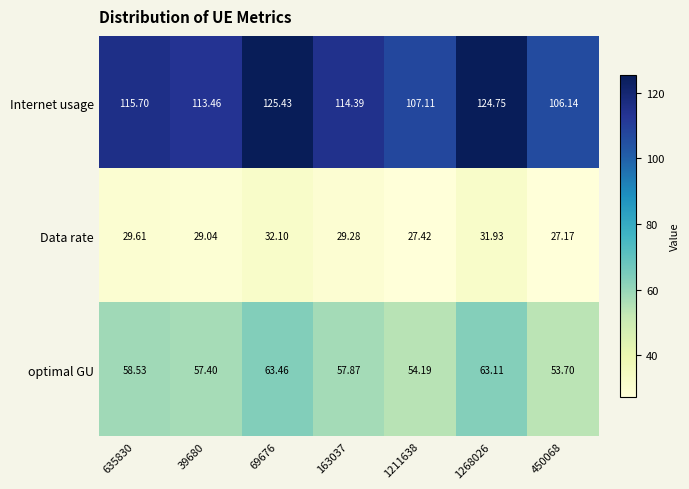

Which category has the highest value across all series?

69676